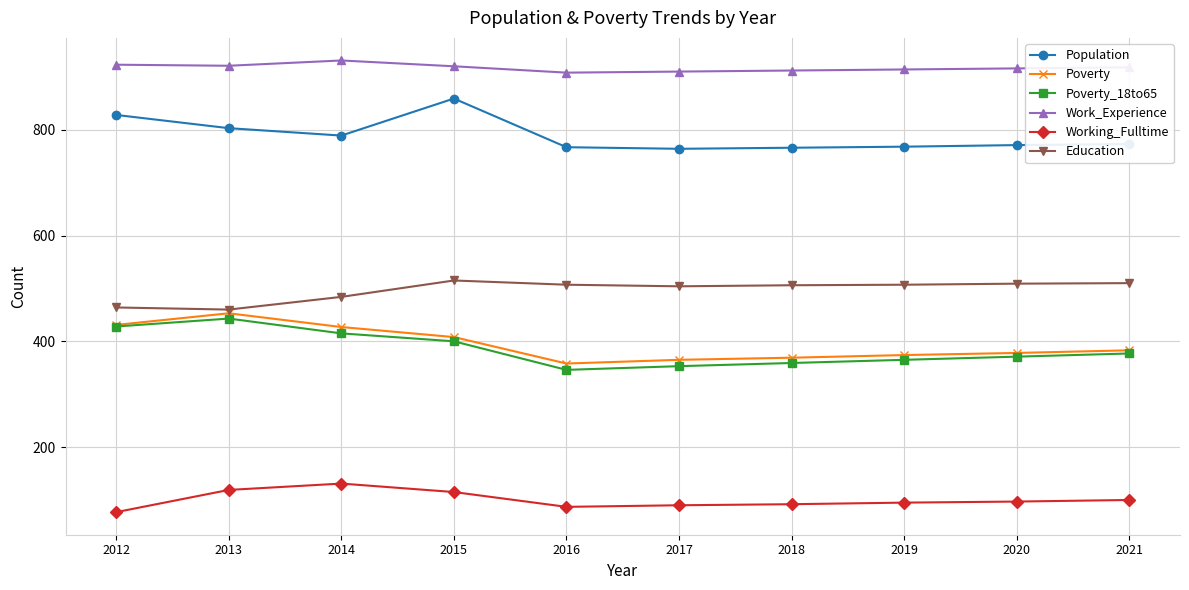

What is the value of the Working_Fulltime point at the 2nd from the left?

119